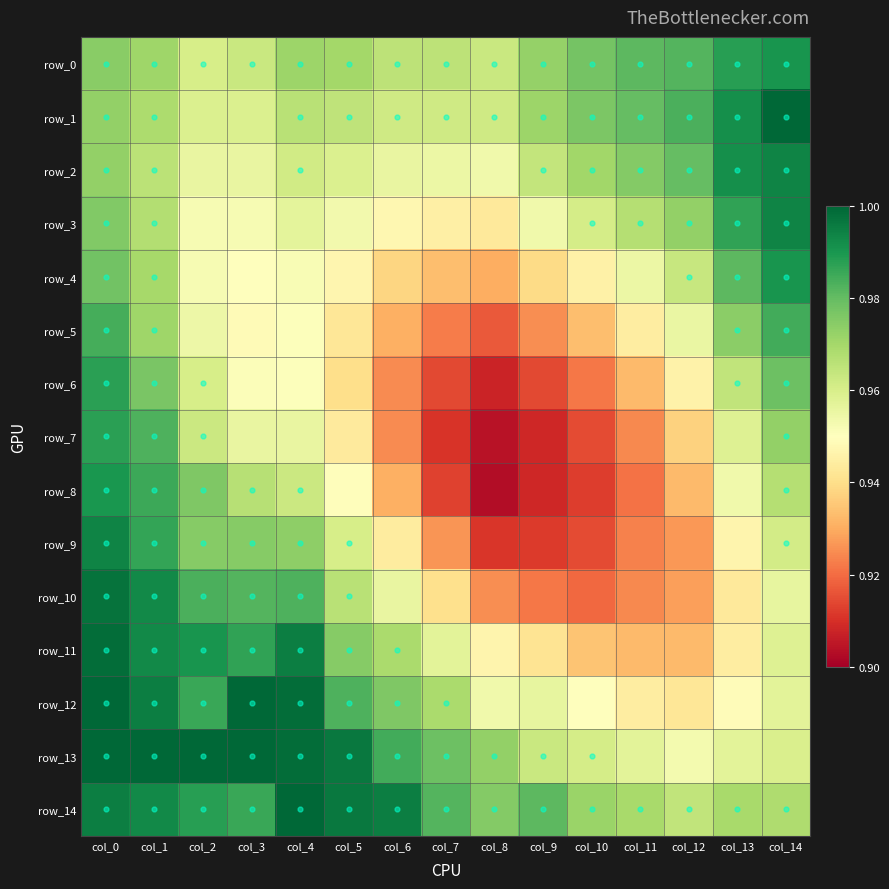

List the series in order of their peak value, lowest first.

row_5, row_6, row_7, row_8, row_0, row_4, row_9, row_2, row_3, row_10, row_11, row_1, row_12, row_13, row_14